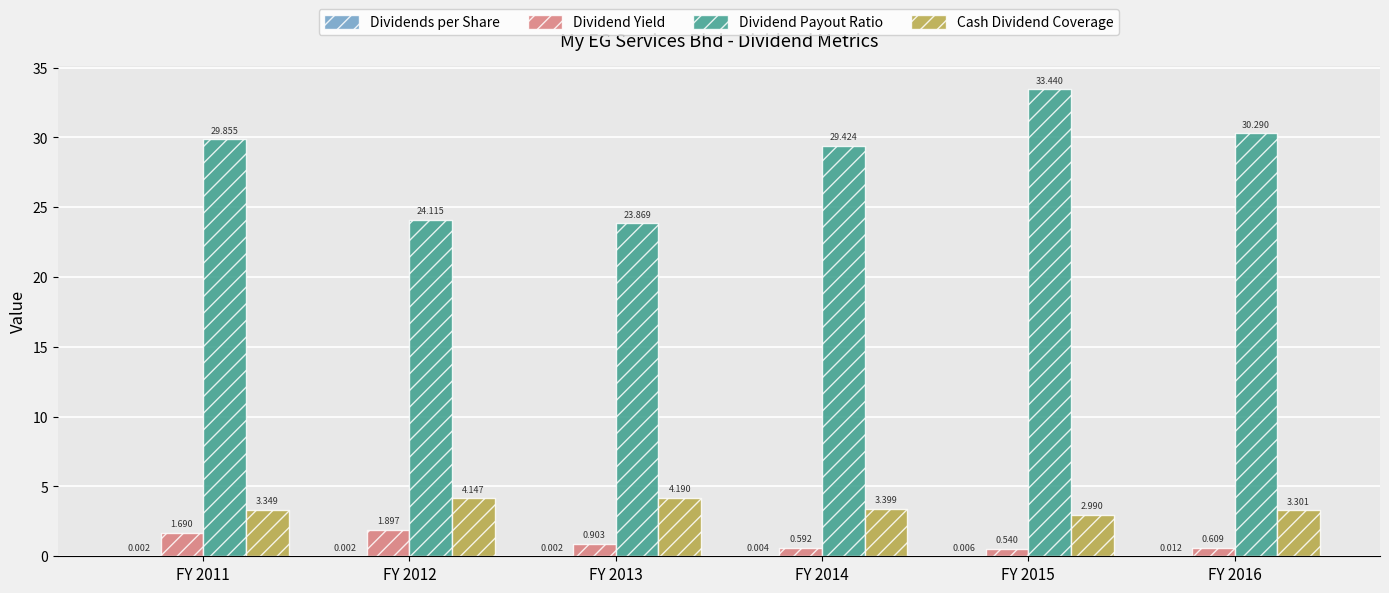

Which series has the largest total across all categories?

Dividend Payout Ratio